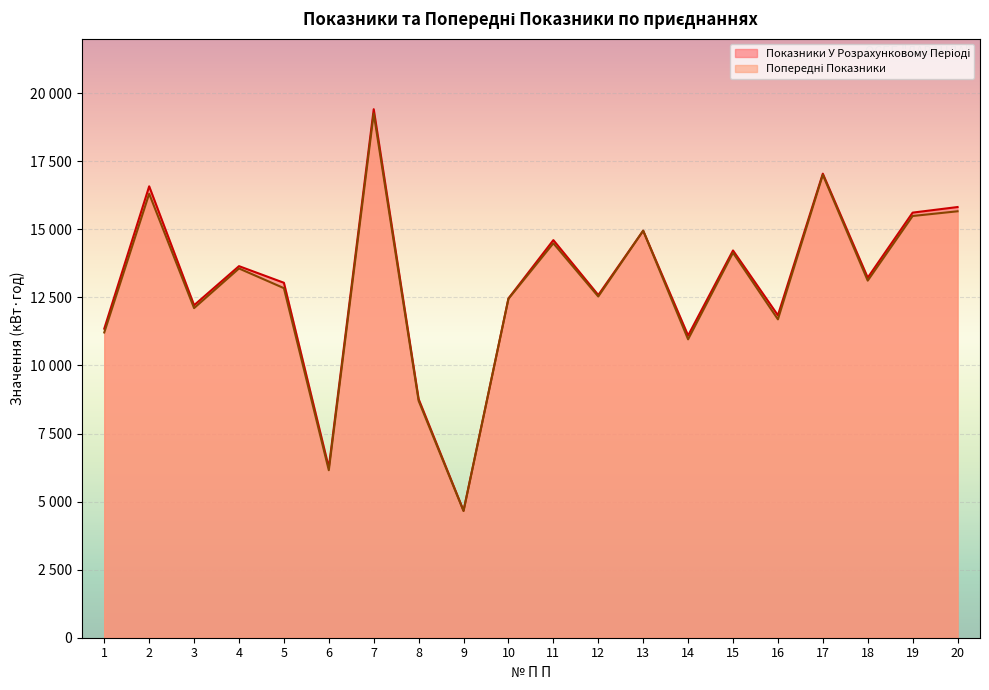

What is the difference between the Показники У Розрахунковому Періоді values at 1 and 8?

2585